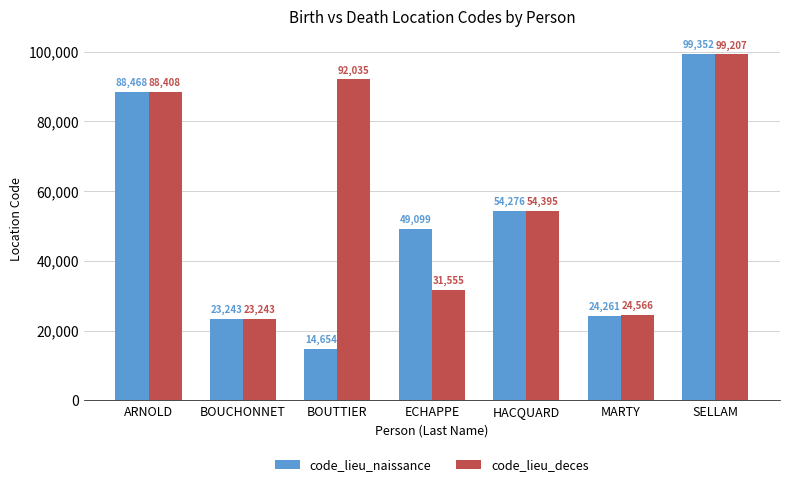

Reading left to right, what are all the values shown in this chart?

code_lieu_naissance: ARNOLD=88468	BOUCHONNET=23243	BOUTTIER=14654	ECHAPPE=49099	HACQUARD=54276	MARTY=24261	SELLAM=99352
code_lieu_deces: ARNOLD=88408	BOUCHONNET=23243	BOUTTIER=92035	ECHAPPE=31555	HACQUARD=54395	MARTY=24566	SELLAM=99207